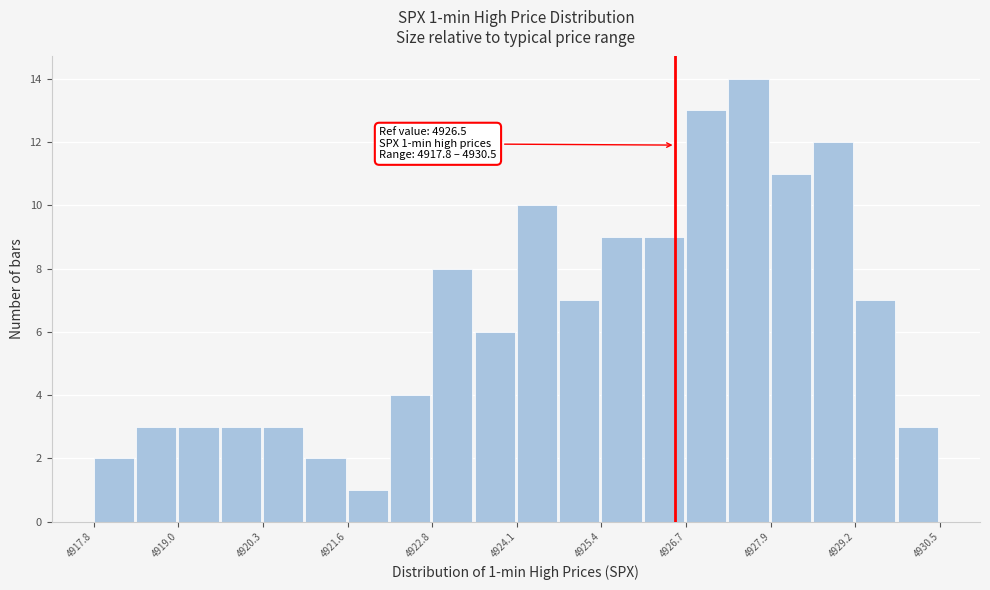

Around what value on the x-axis is the tallest bar? Give the approximate position of its centre, as read against the axis.

4927.6